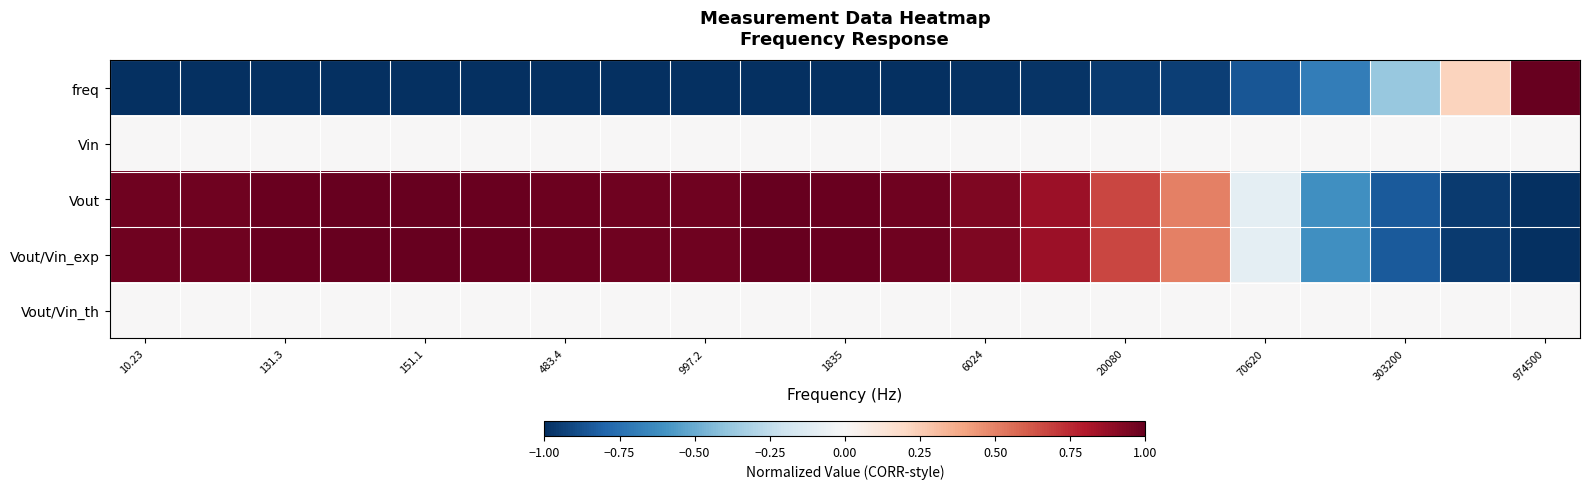

How many distinct data groups are displayed?

5